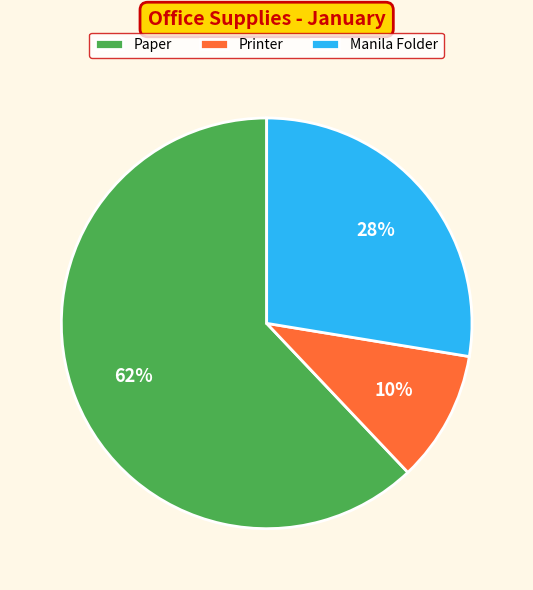

Between Printer and Paper, which is larger?

Paper